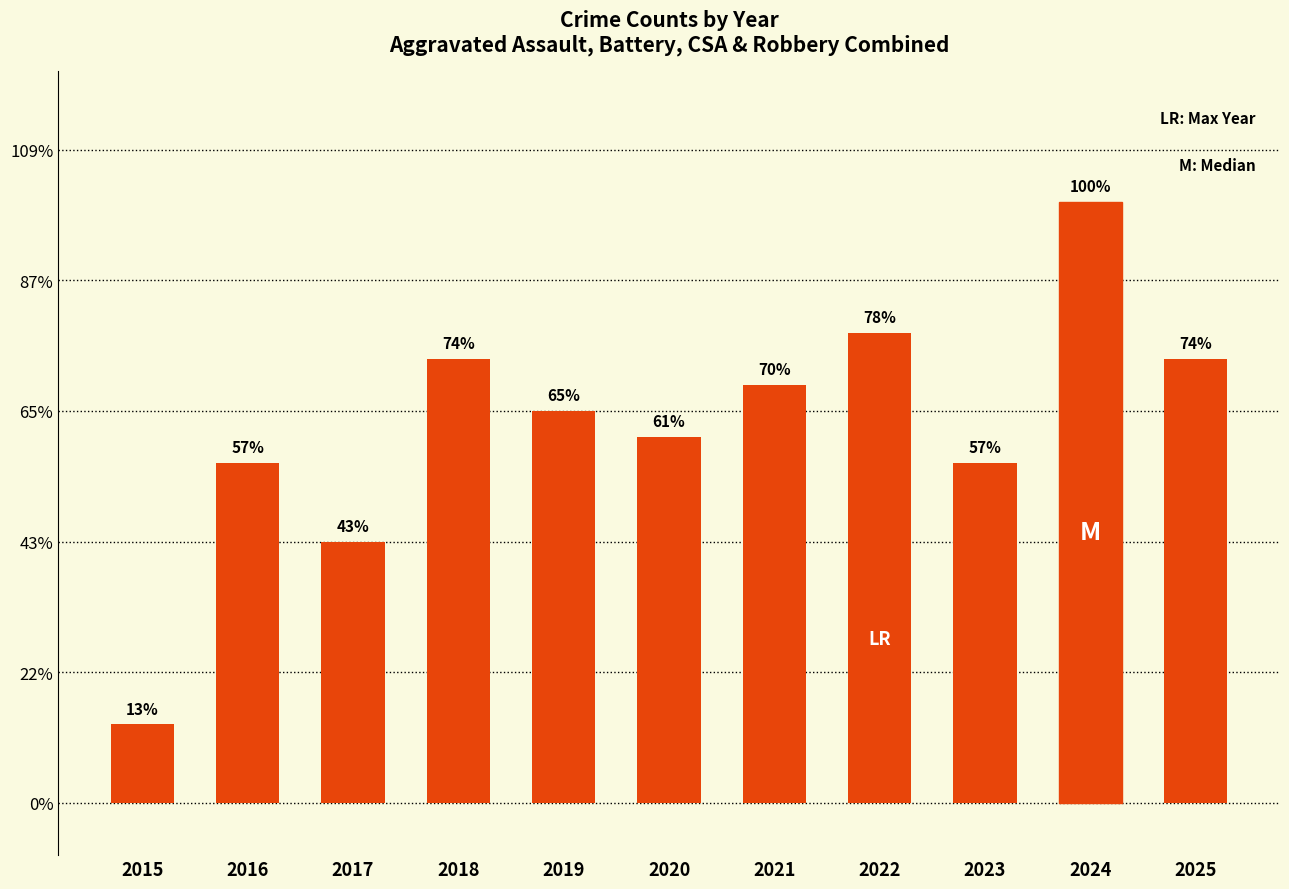

Does the chart contain any negative values?

No